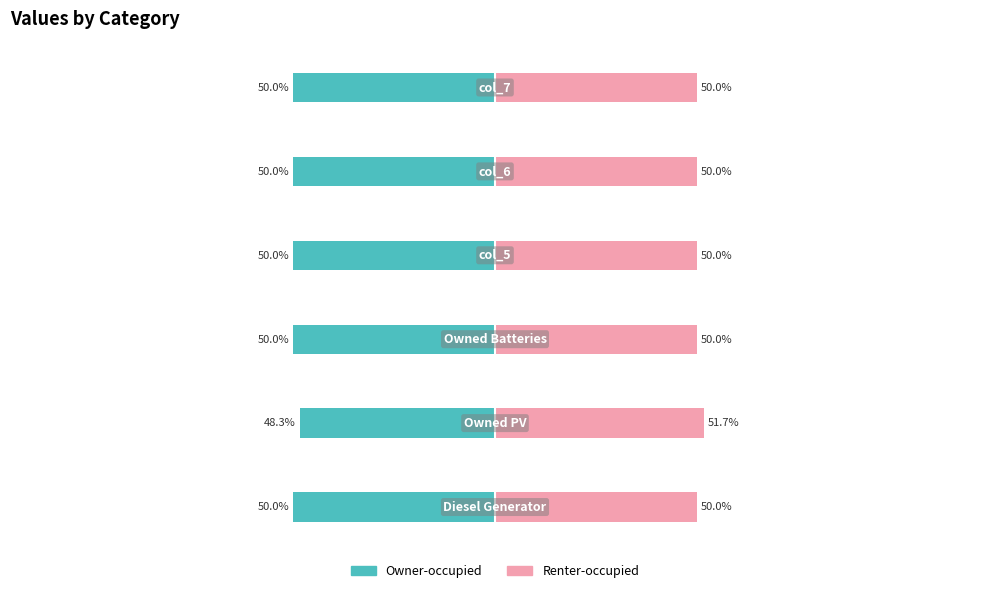

Reading left to right, list all the values displayed in this chart.

Owner-occupied: 0=-50.0	1=-48.3	2=-50.0	3=-50.0	4=-50.0	5=-50.0
Renter-occupied: 0=50.0	1=51.7	2=50.0	3=50.0	4=50.0	5=50.0